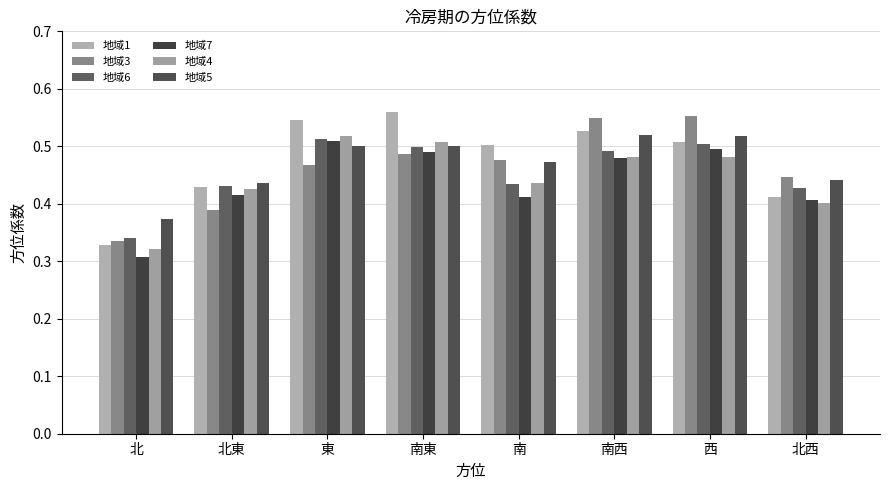

What is the difference between the maximum and second lowest values in the 地域5 series?

0.1